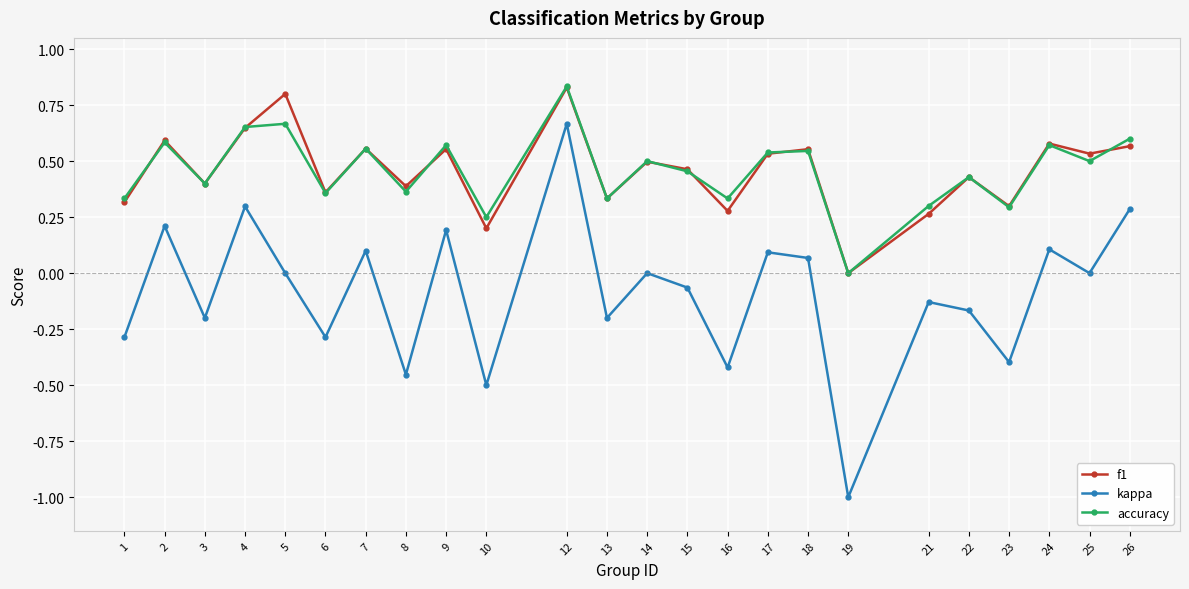

Count the number of categories in the chart.

24